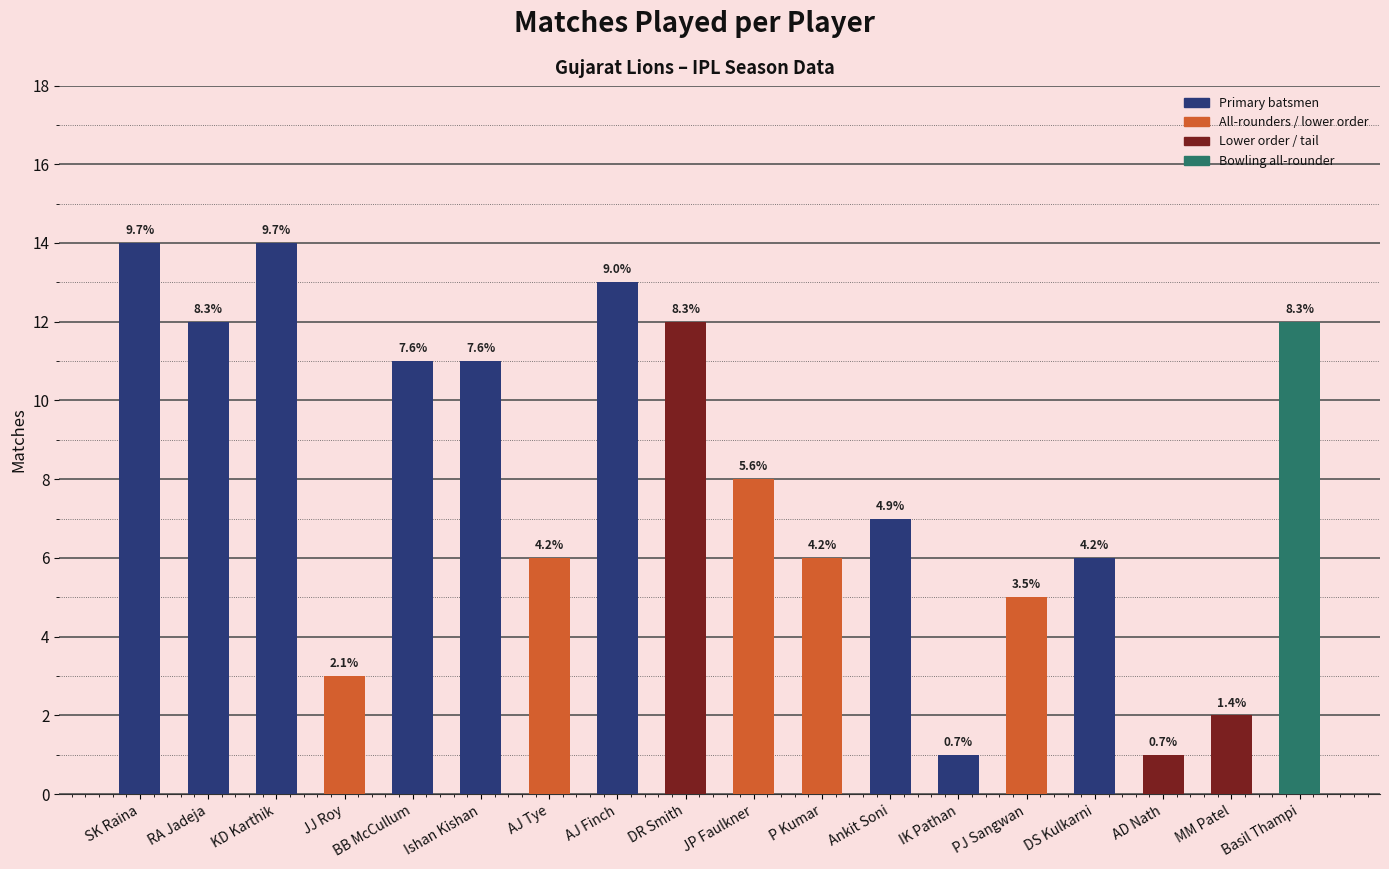

Reading right to left, extract all data points from this chart.

Basil Thampi=12	MM Patel=2	AD Nath=1	DS Kulkarni=6	PJ Sangwan=5	IK Pathan=1	Ankit Soni=7	P Kumar=6	JP Faulkner=8	DR Smith=12	AJ Finch=13	AJ Tye=6	Ishan Kishan=11	BB McCullum=11	JJ Roy=3	KD Karthik=14	RA Jadeja=12	SK Raina=14